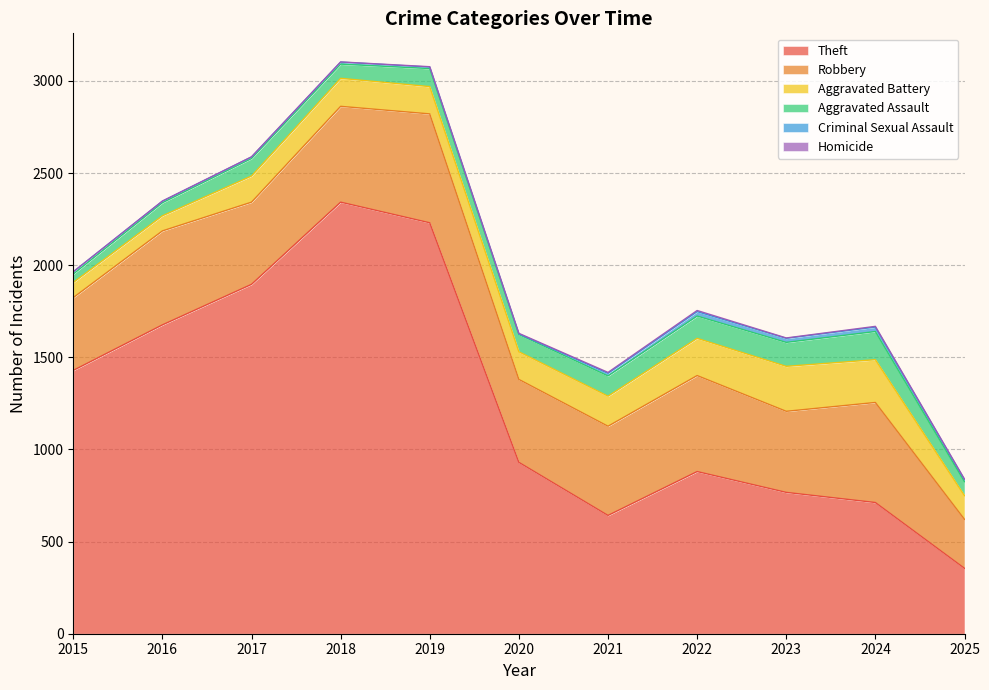

Reading left to right, transcribe all the data shown in this chart.

Theft: 1429	1676	1896	2342	2230	930	642	880	767	712	355
Robbery: 395	510	446	520	591	450	484	521	440	543	266
Aggravated Battery: 82	82	142	152	148	150	163	202	244	232	128
Aggravated Assault: 46	71	95	77	98	94	110	121	130	153	76
Criminal Sexual Assault: 12	8	8	11	8	3	14	24	22	24	11
Homicide: 0	1	1	1	2	3	5	6	2	4	3